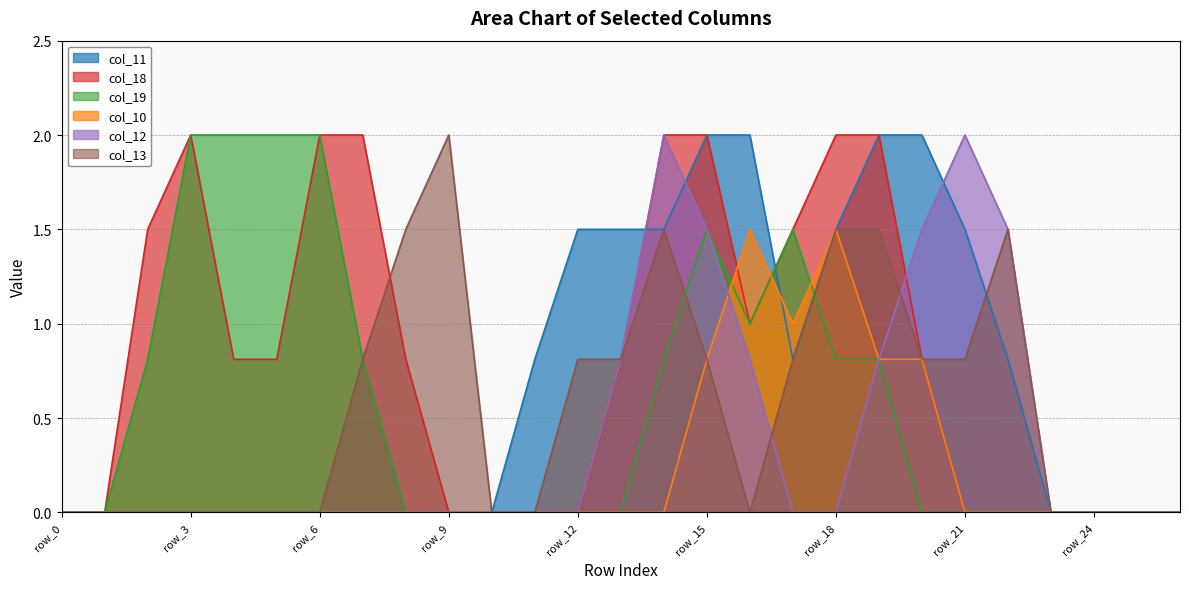

True or false: col_13 has more than 1 points higher than both neighbors.

True